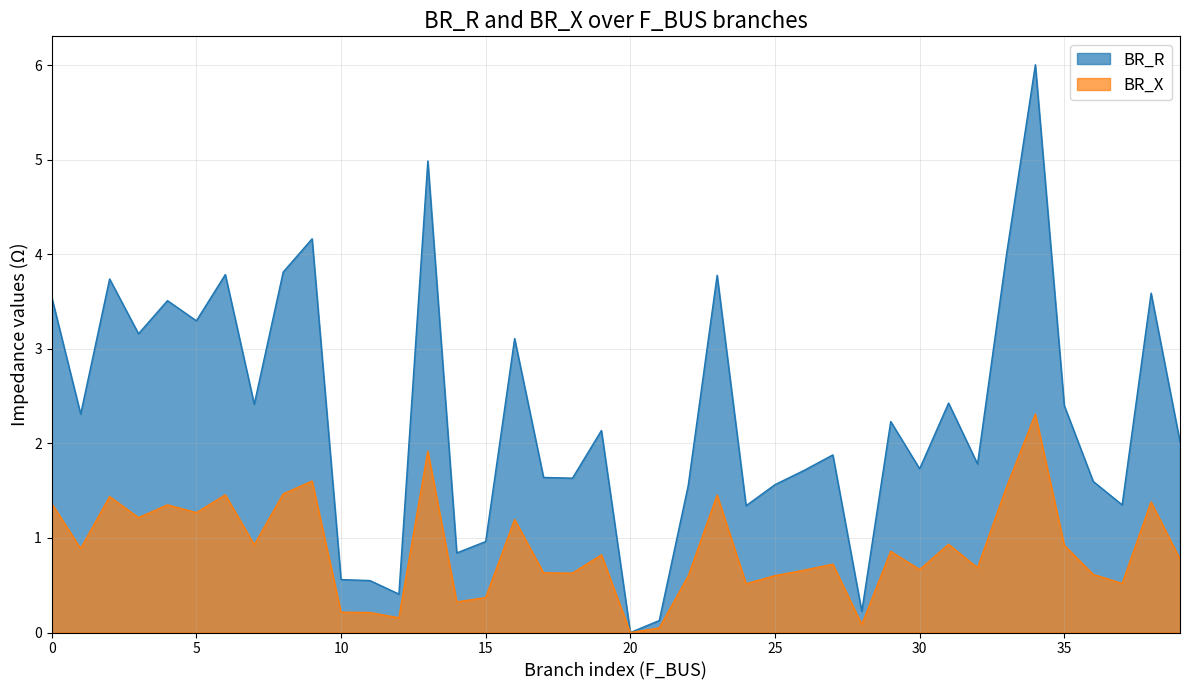

List the series in order of their peak value, highest first.

BR_R, BR_X